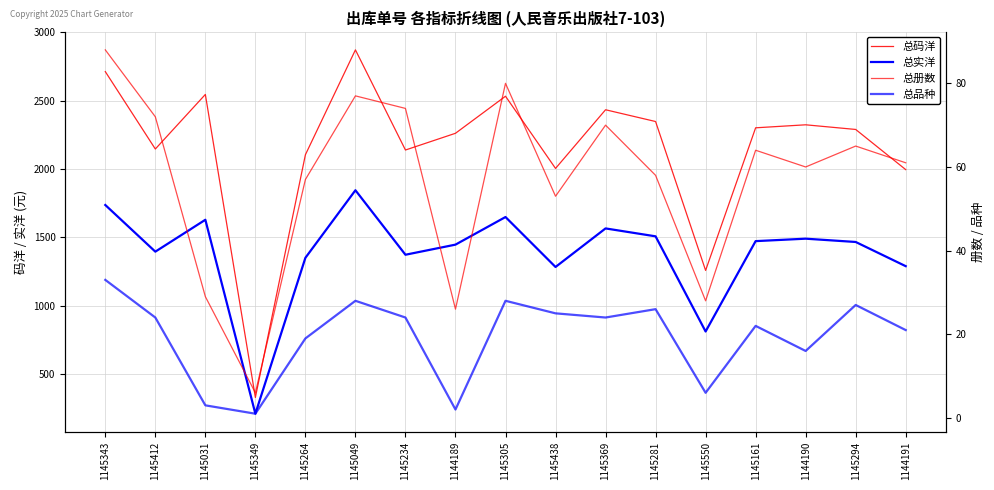

What is the label of the 13th point from the right?

1145264